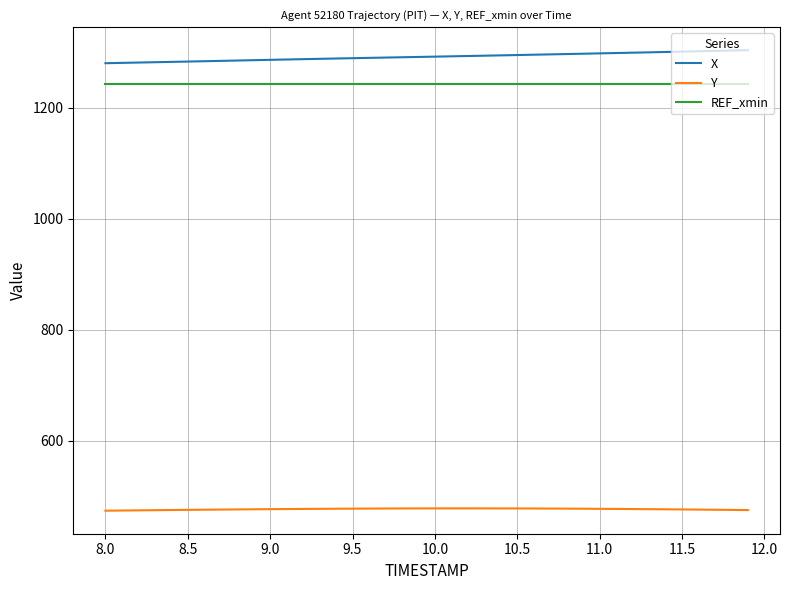

Rank the series by their maximum value, from highest to lowest.

X, REF_xmin, Y